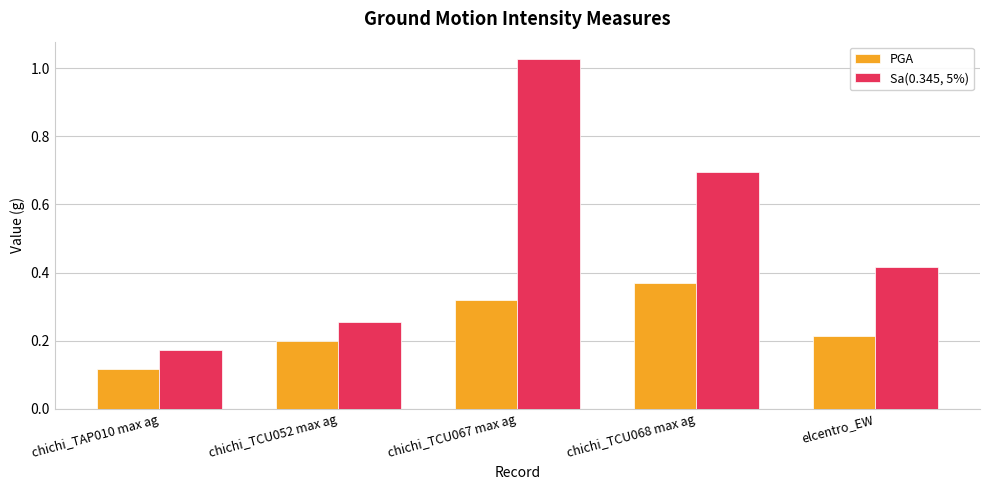

Between chichi_TAP010 max ag and elcentro_EW, which series saw the biggest shift?

Sa(0.345, 5%)